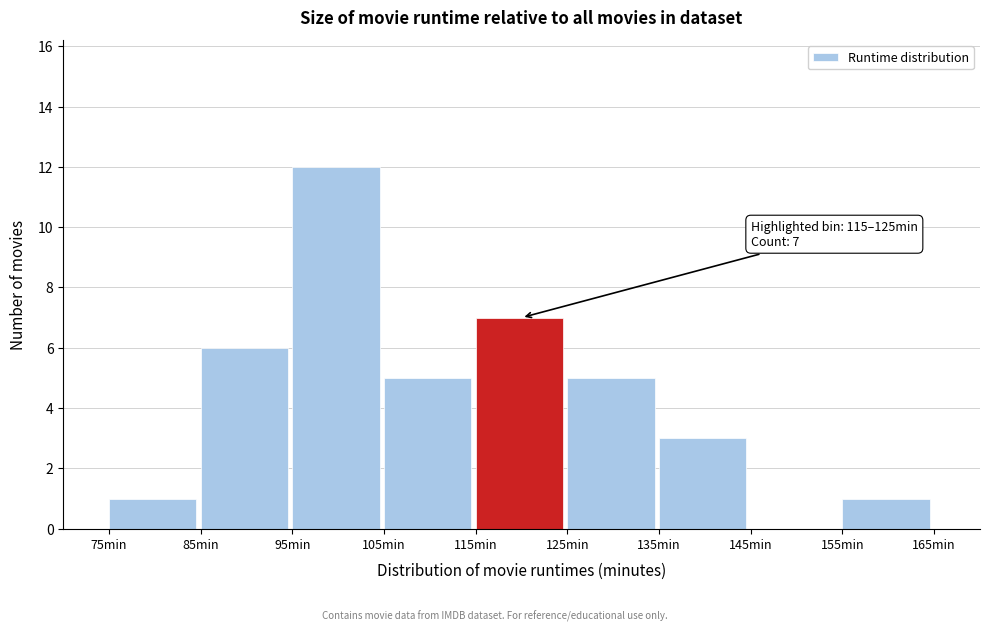

Over which range of the x-axis is the bar tallest?

95 to 105